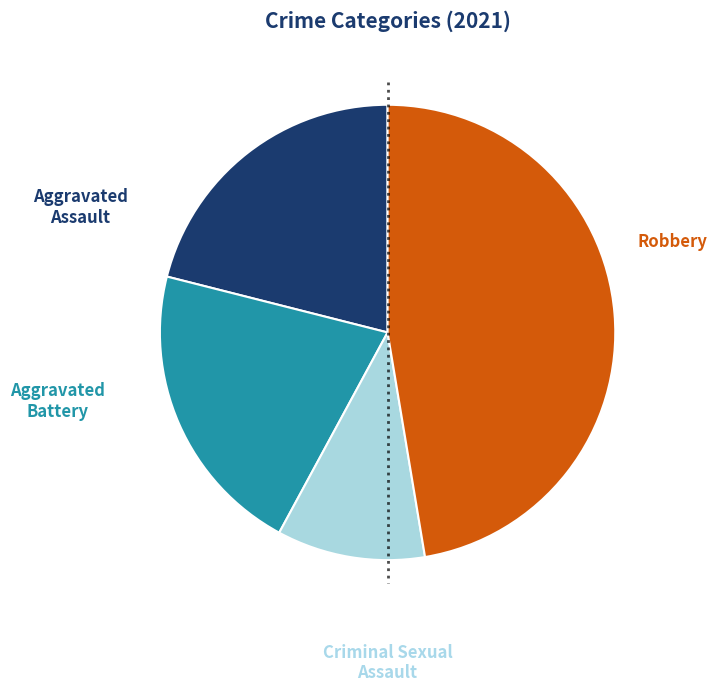

The Robbery slice represents 55% of the pie. True or false?

False